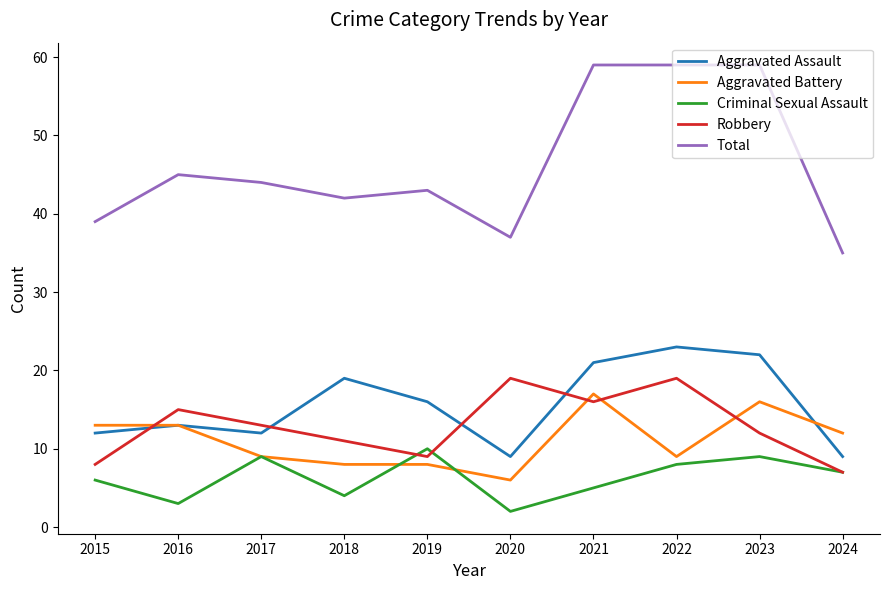

At how many categories does at least one series exceed 10?

10